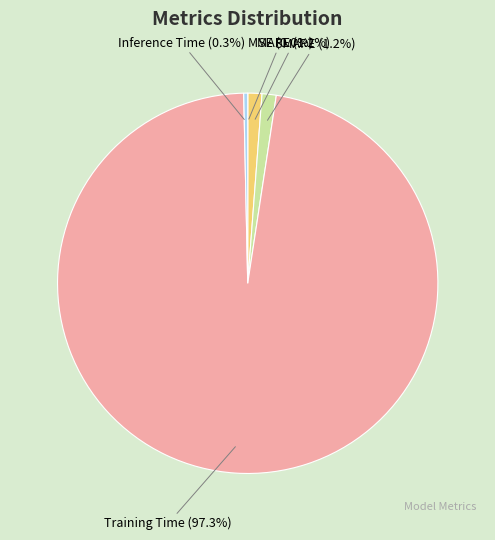

Combined, what portion of the pie is MAPE and SMAPE?

2.4%